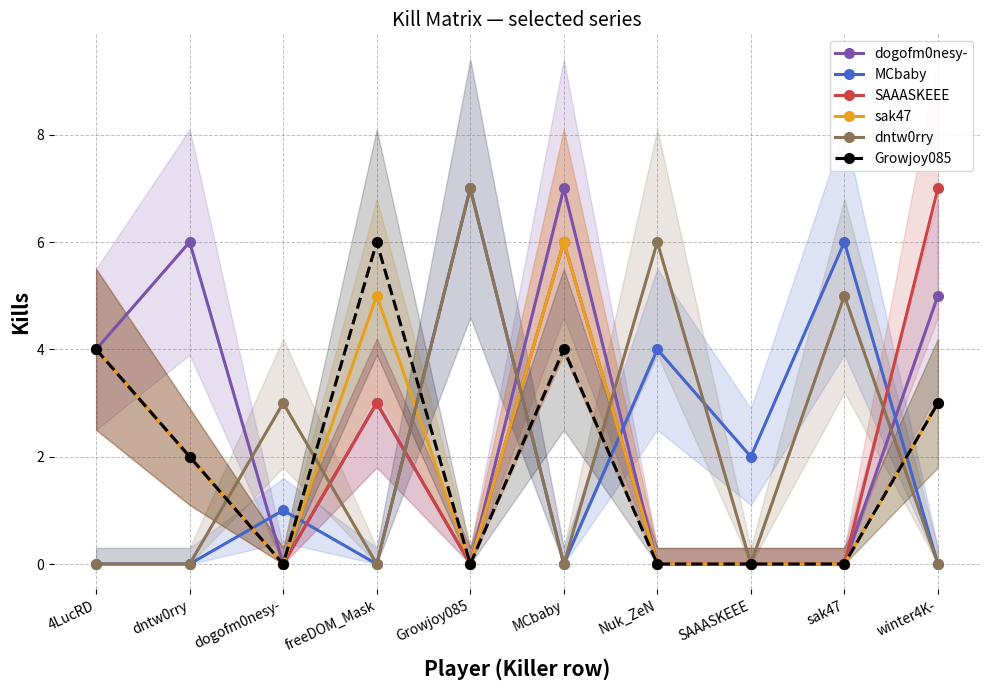

List the series in order of their peak value, lowest first.

sak47, Growjoy085, dogofm0nesy-, MCbaby, SAAASKEEE, dntw0rry